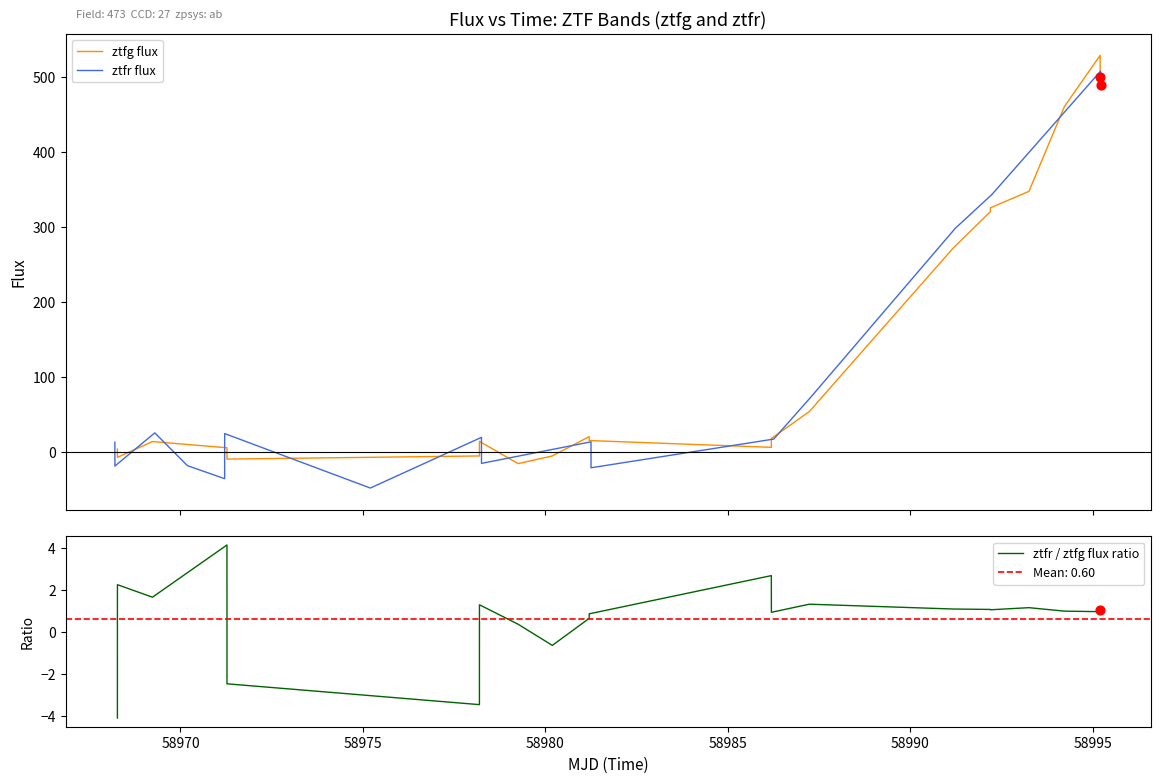

Which series reaches the maximum Y coordinate?

ztfg flux